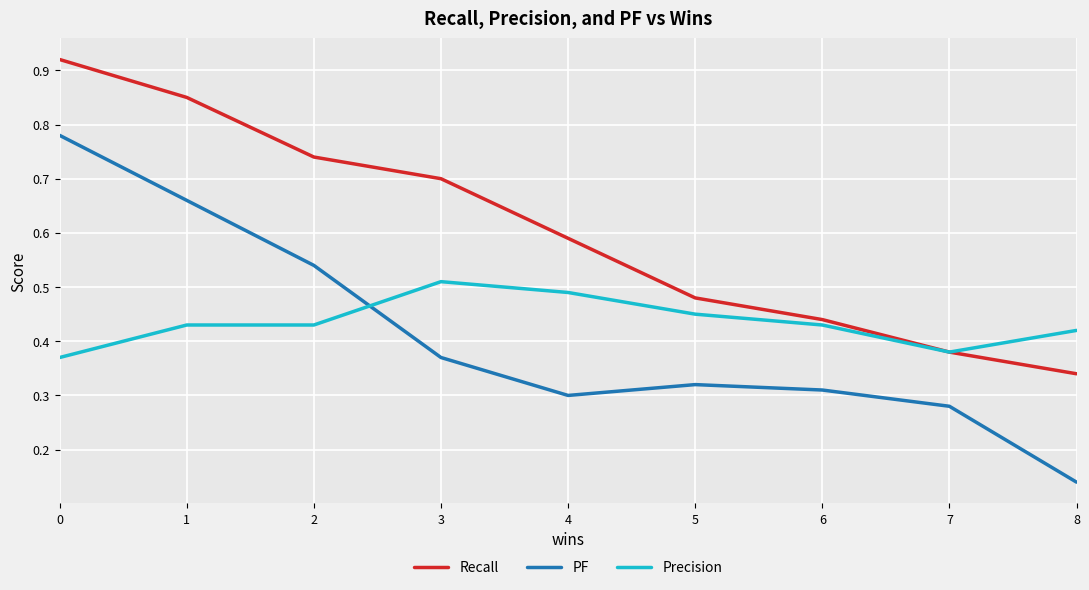

True or false: PF has a value of 0.2 at 8.

False